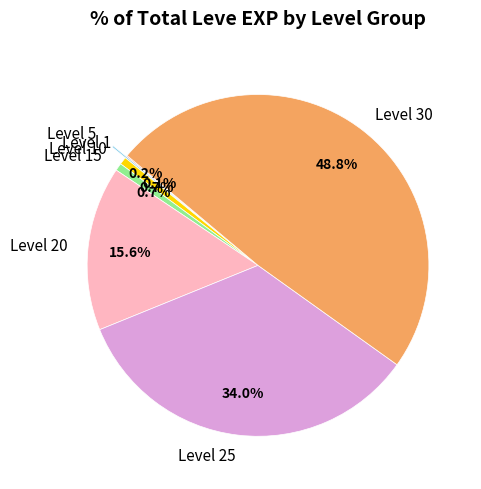

What portion of the pie excludes Level 25?

66.0%